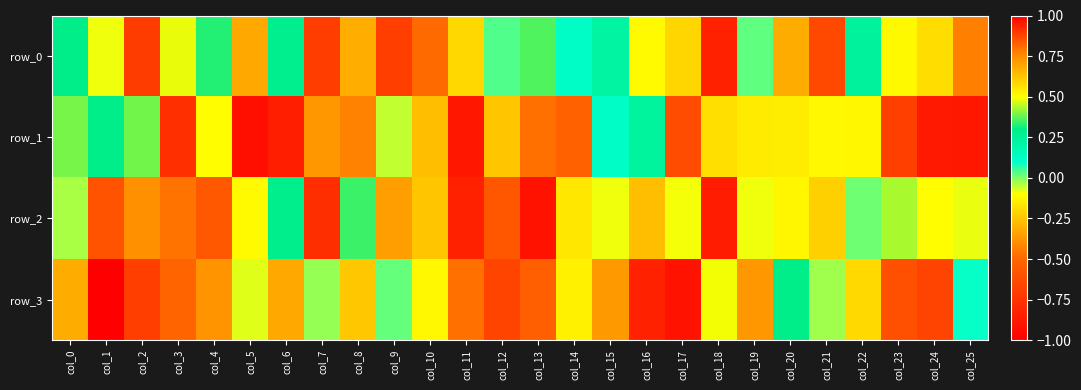

At how many categories does at least one series exceed 0?

24